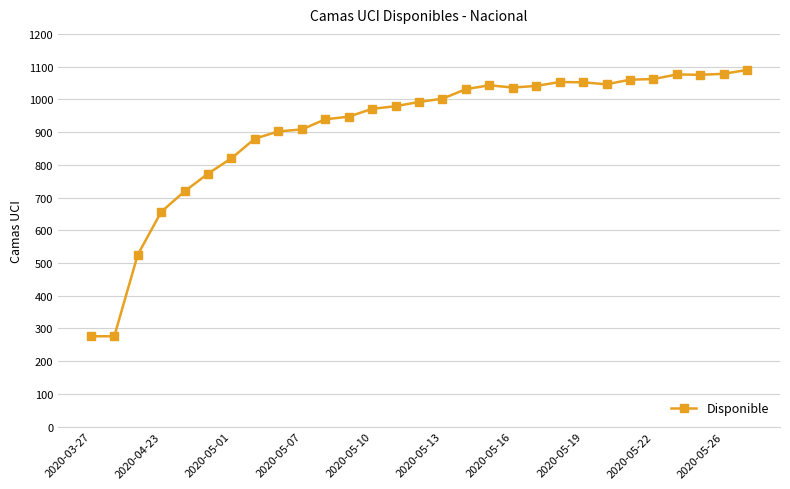

What is the minimum value shown in the chart?

276